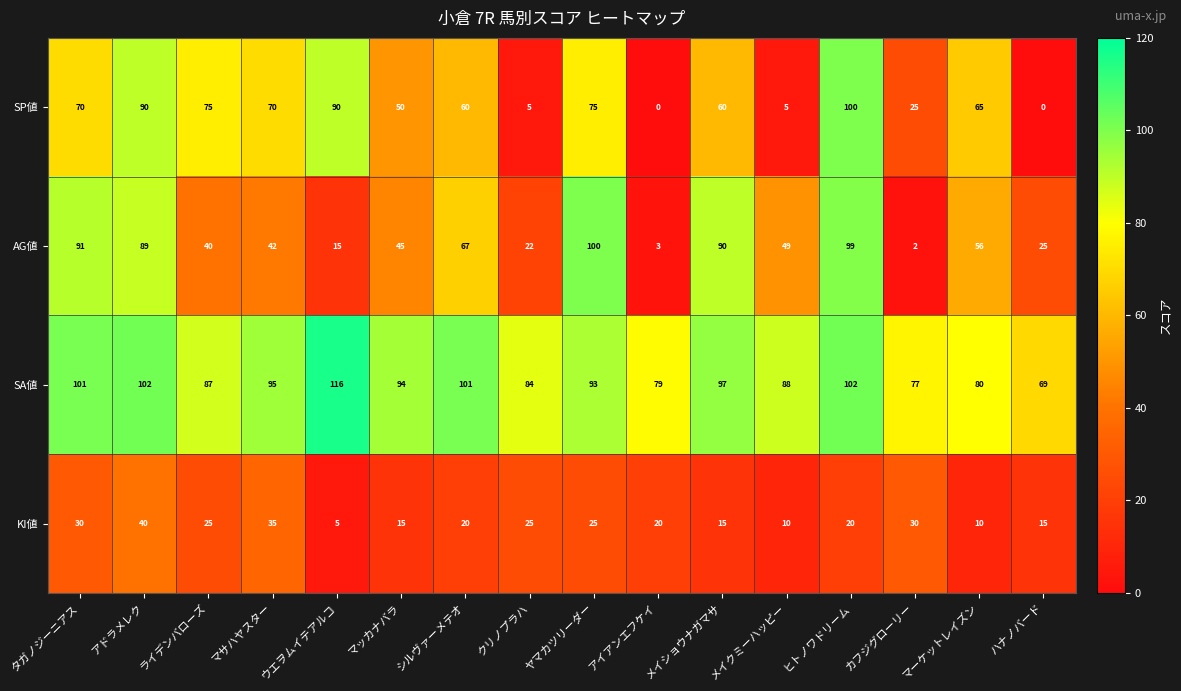

The SP値 series shows 0 at ハナノバード. True or false?

True